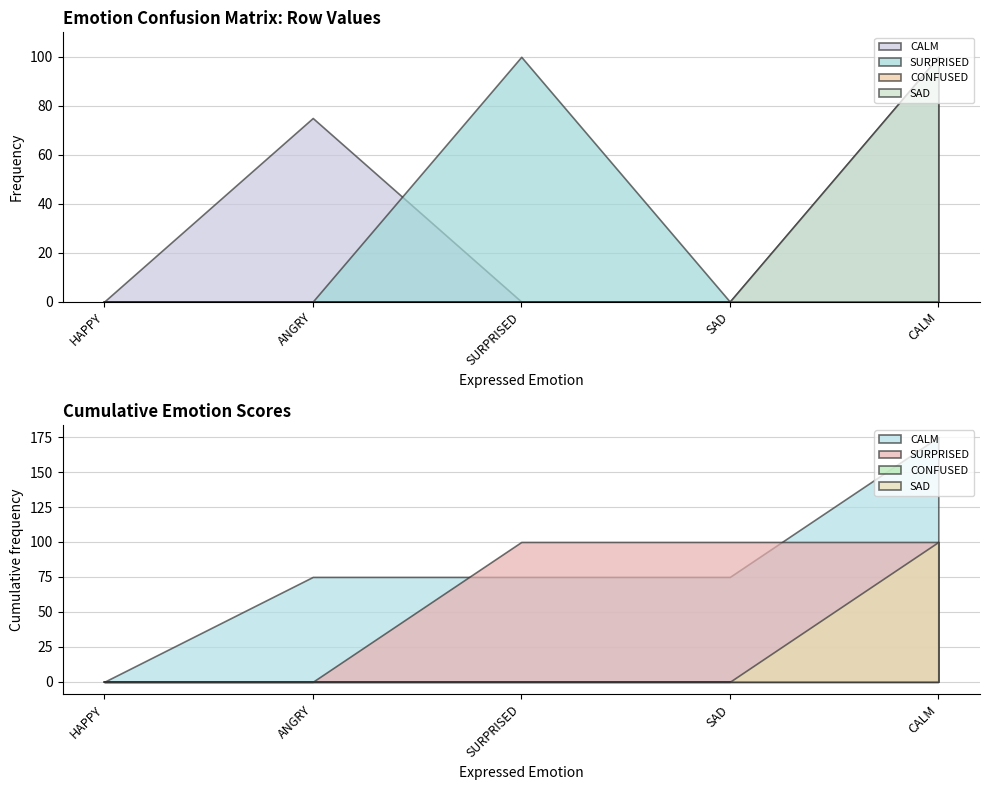

Is it true that CALM equals 75 at ANGRY?

True